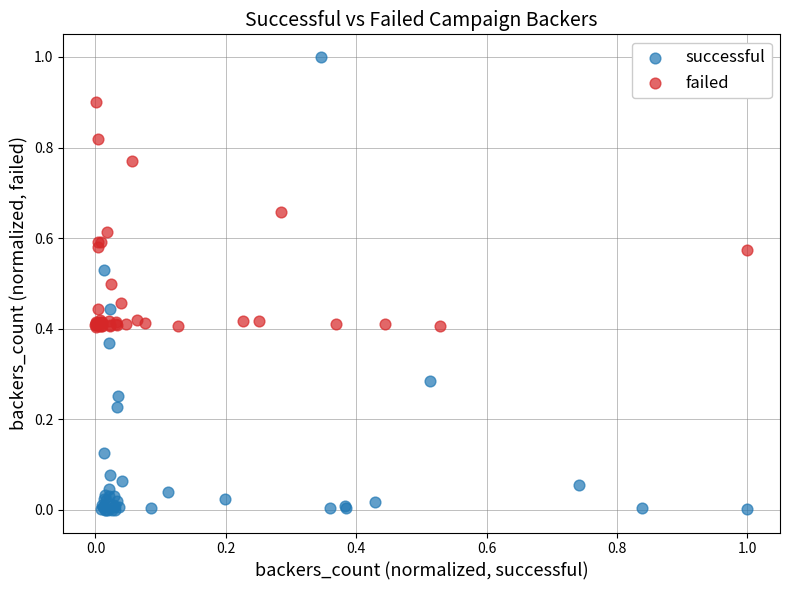

What are all the series names shown in the legend?

successful, failed